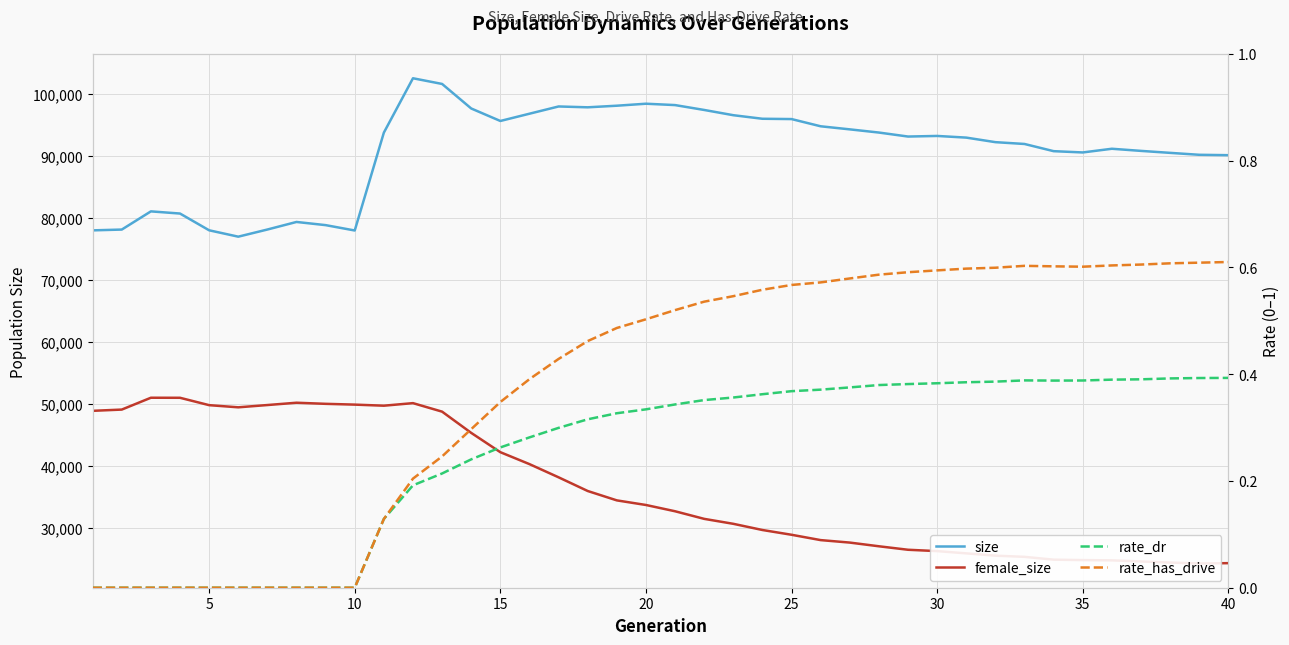

True or false: rate_has_drive and rate_dr intersect in this chart.

False